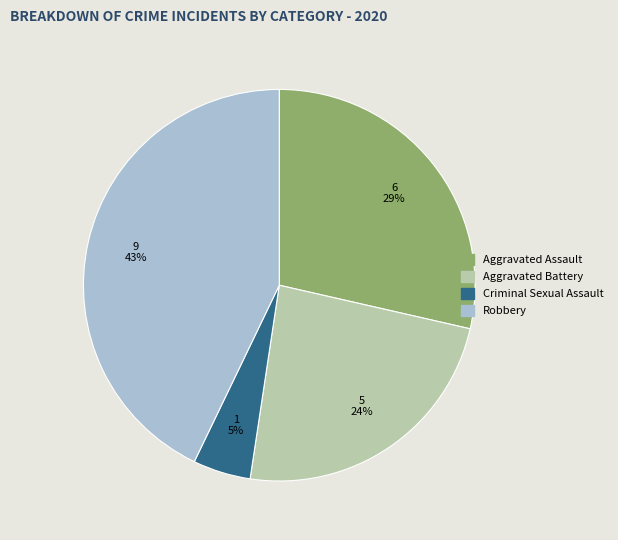

Count the number of slices in the pie.

4